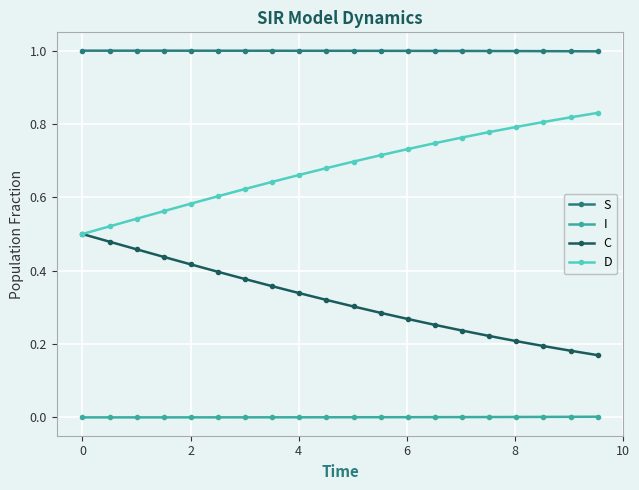

True or false: I and D intersect in this chart.

False